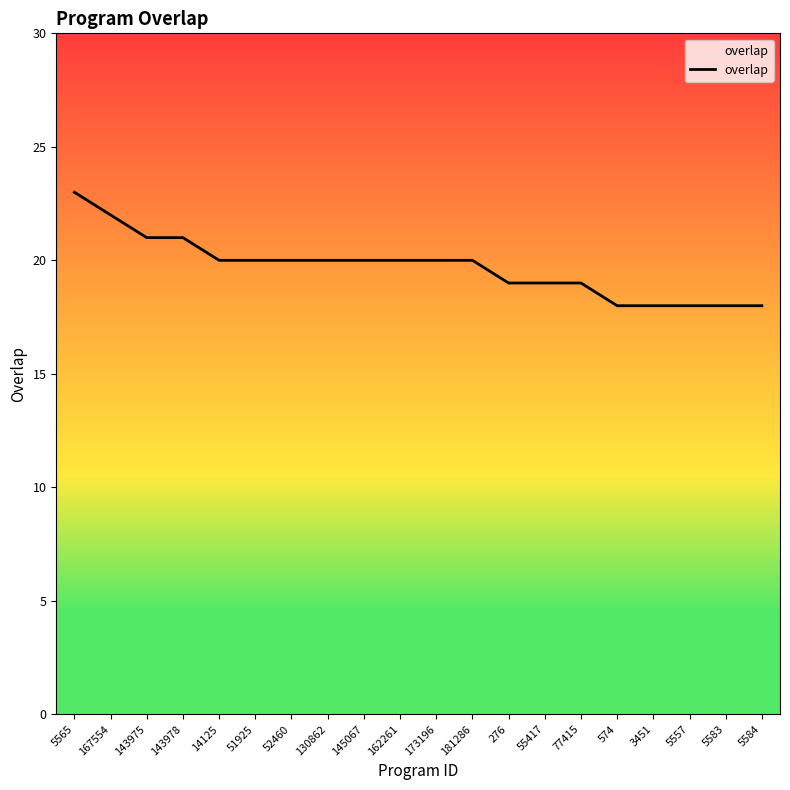

The value at 5584 is 18. True or false?

True